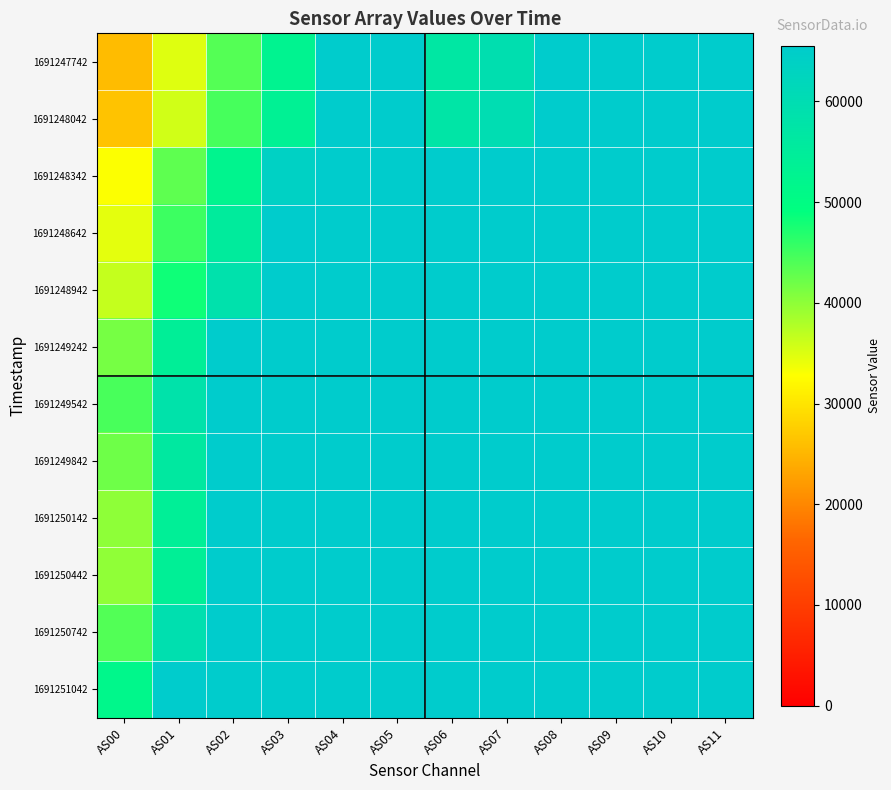

Rank the series by their maximum value, from highest to lowest.

1691247742, 1691248042, 1691248342, 1691248642, 1691248942, 1691249242, 1691249542, 1691249842, 1691250142, 1691250442, 1691250742, 1691251042